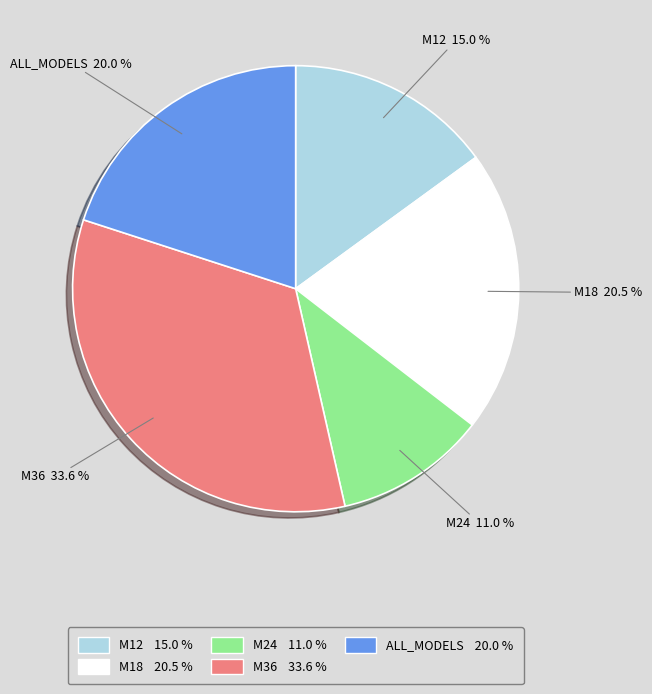

What is the ratio of the value at M12 to the value at M18?

0.7